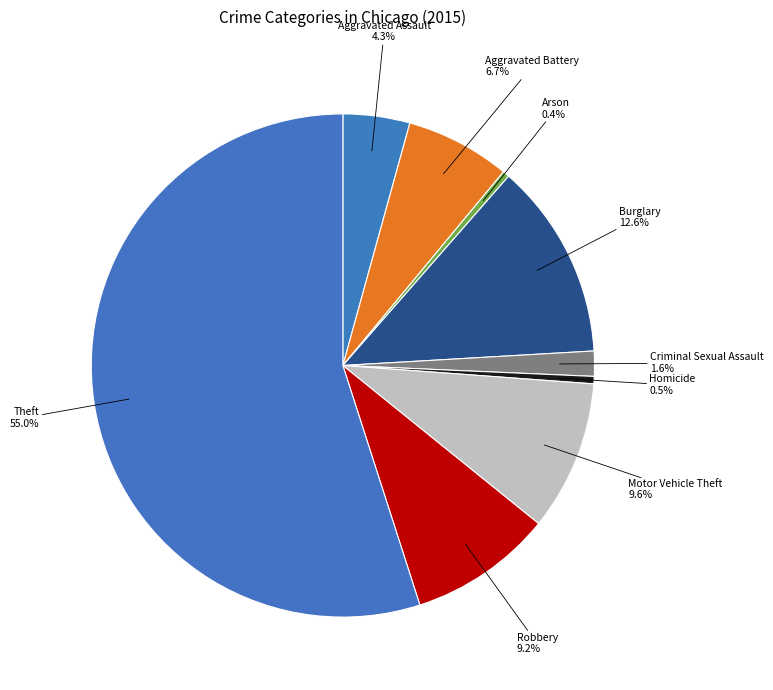

Which slice is the largest?

Theft